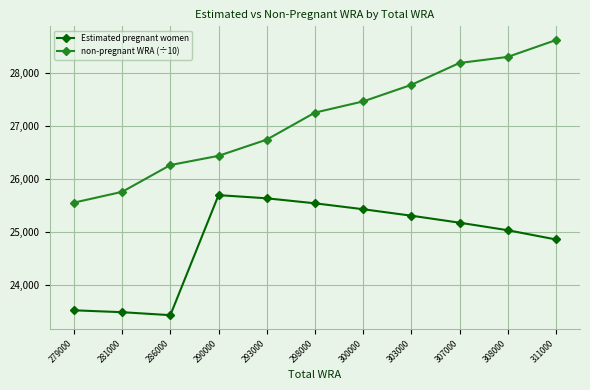

Is it true that non-pregnant WRA (÷10) equals 26257.5 at 286000?

True